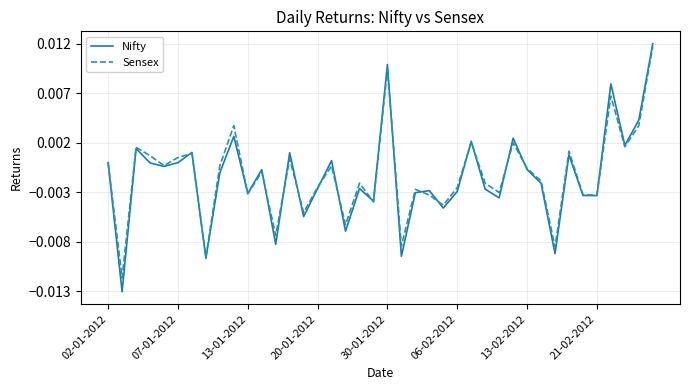

Which series has the largest range (max minus min)?

Nifty